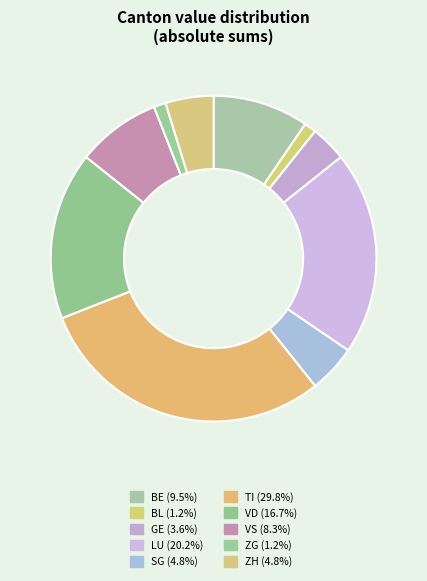

How many segments does this pie chart have?

10